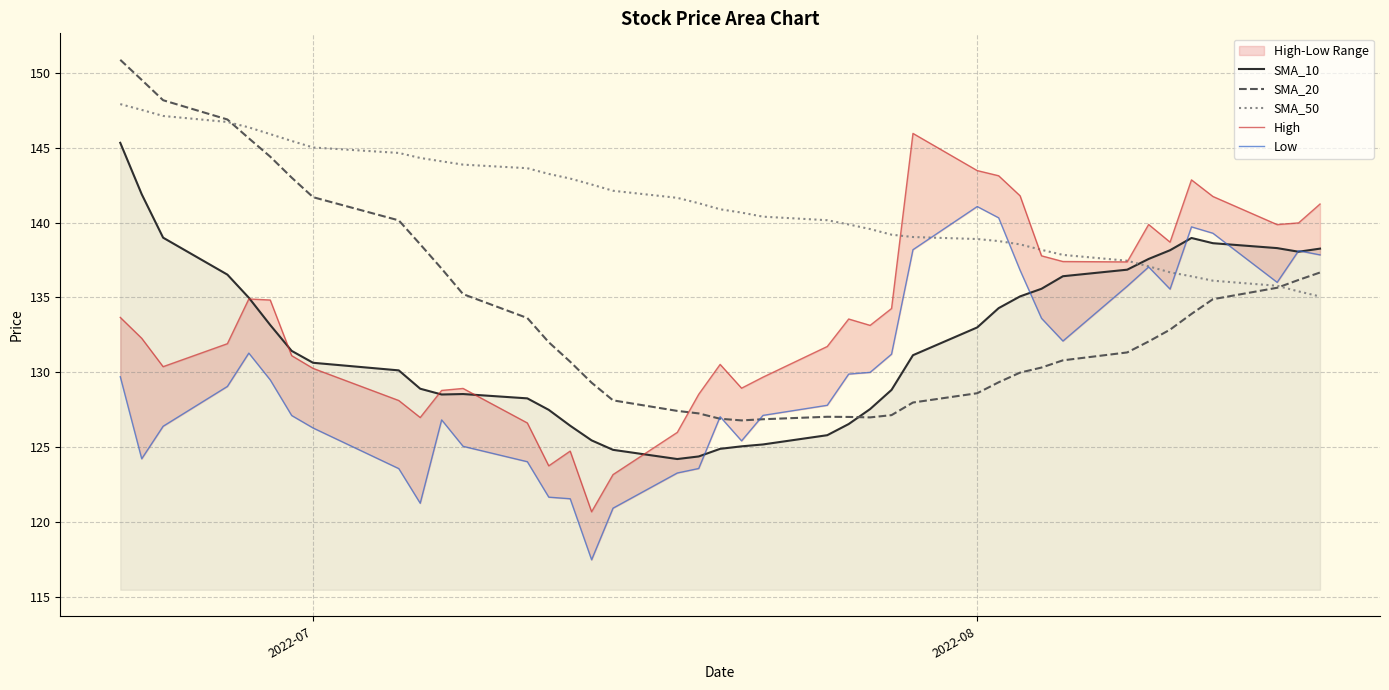

Does the chart display data point markers on the line(s)?

No